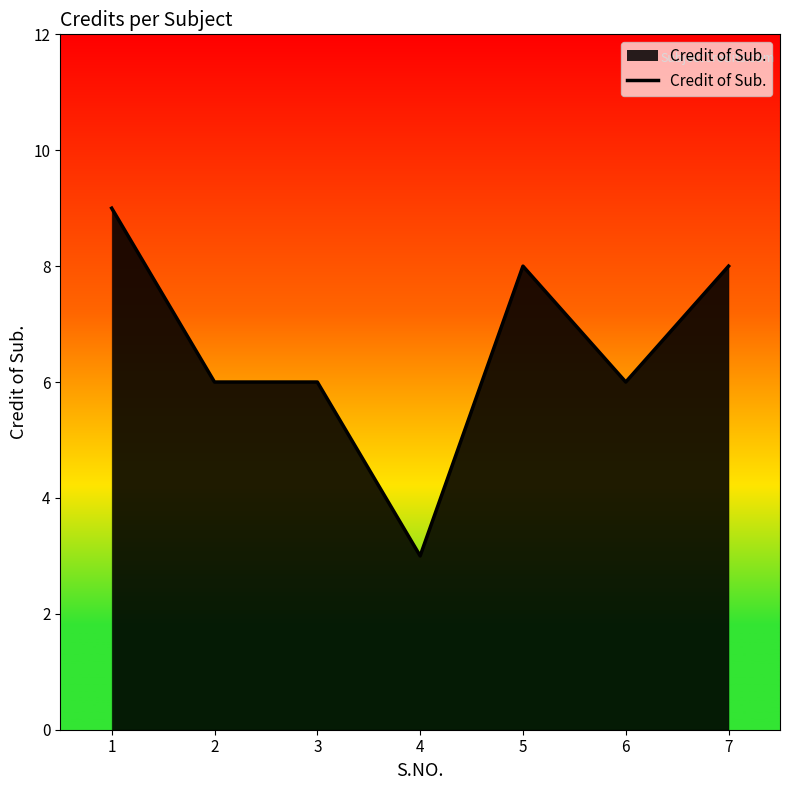

What is the maximum value shown in the chart?

9